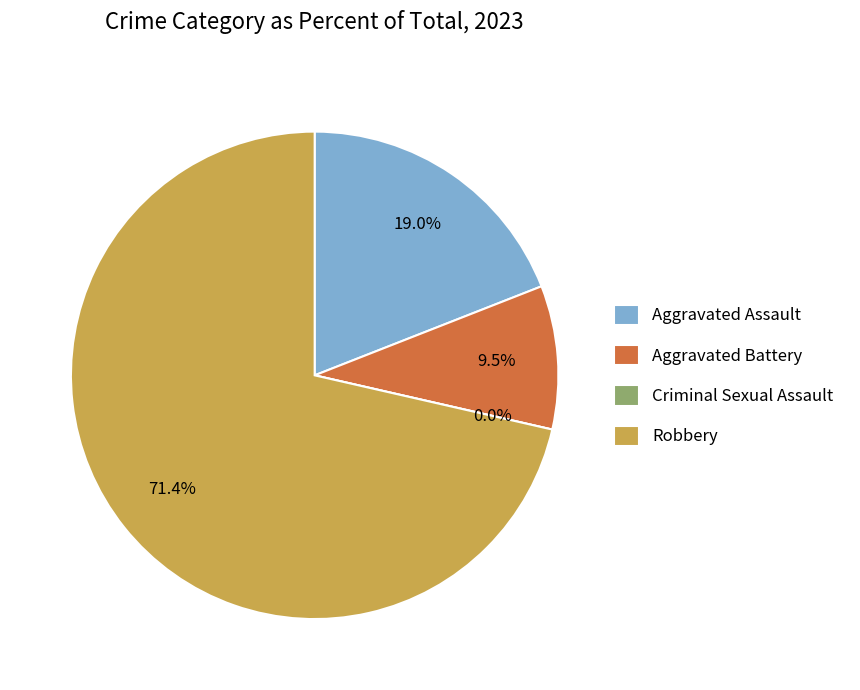

True or false: Criminal Sexual Assault accounts for 7% of the total.

False